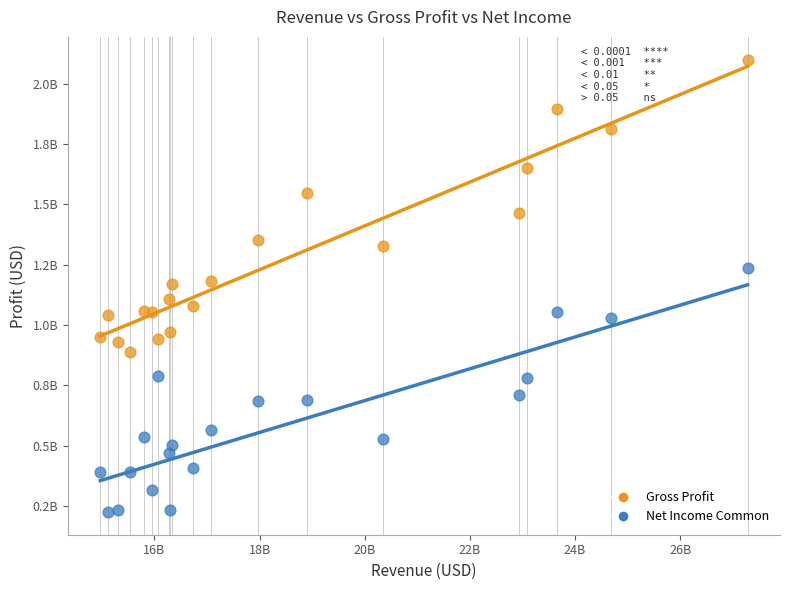

Which series has the widest spread of Y values?

Gross Profit